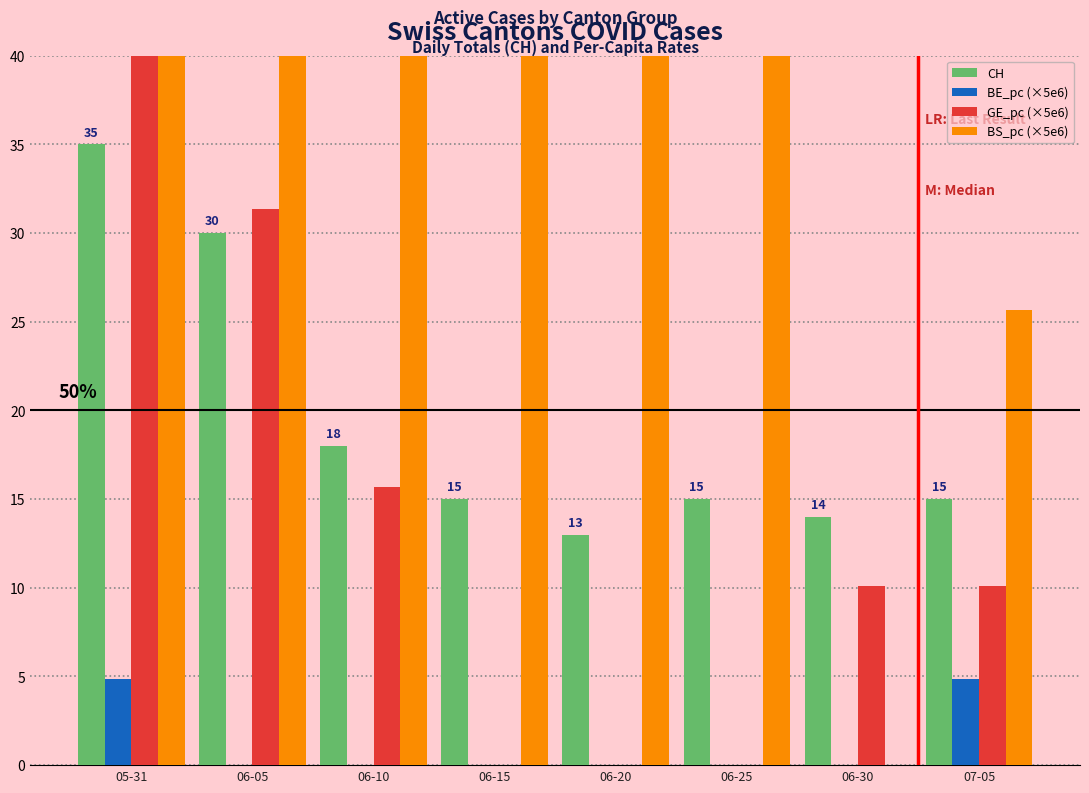

Rank the categories by CH value from lowest to highest.

06-20, 06-30, 06-15, 06-25, 07-05, 06-10, 06-05, 05-31